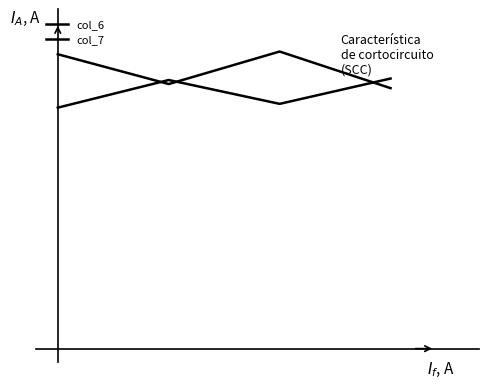

What are all the series names shown in the legend?

col_6, col_7